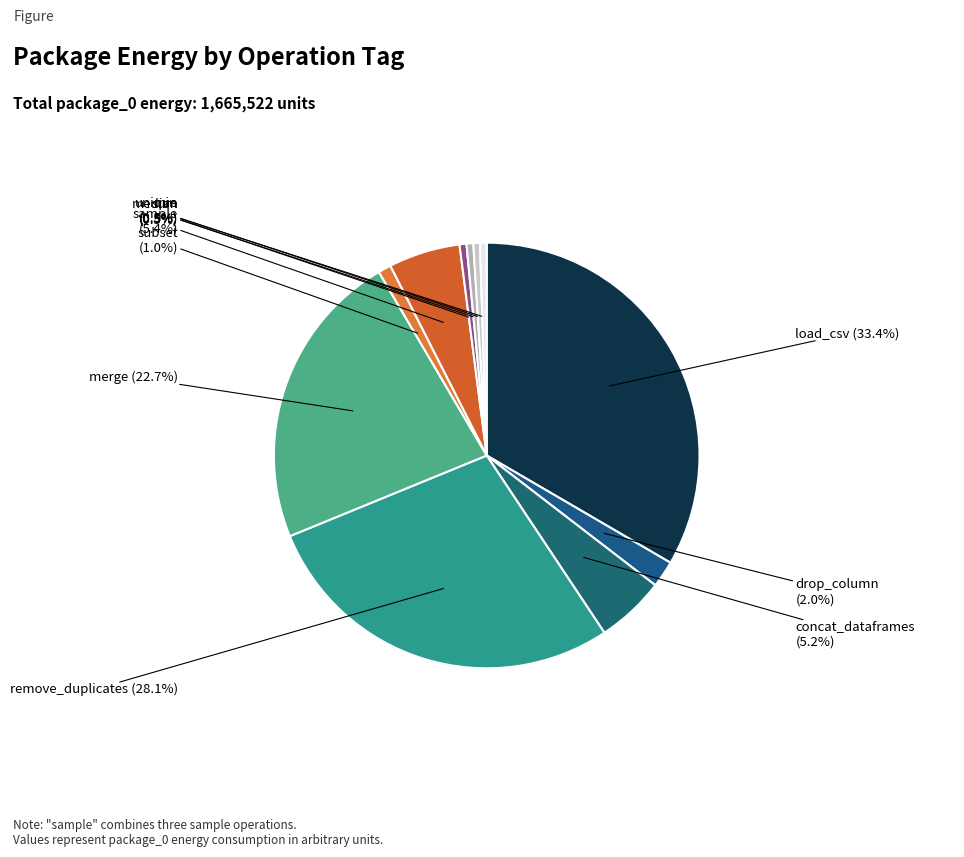

Count the number of slices in the pie.

11